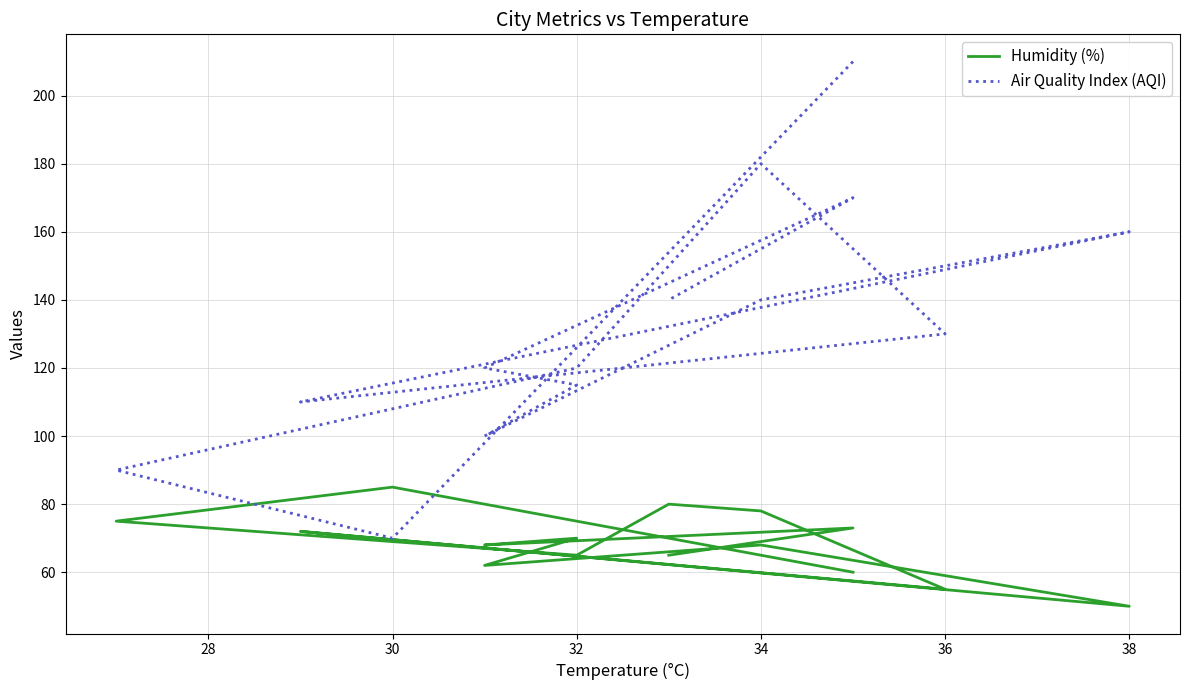

What is the smallest value displayed?

50